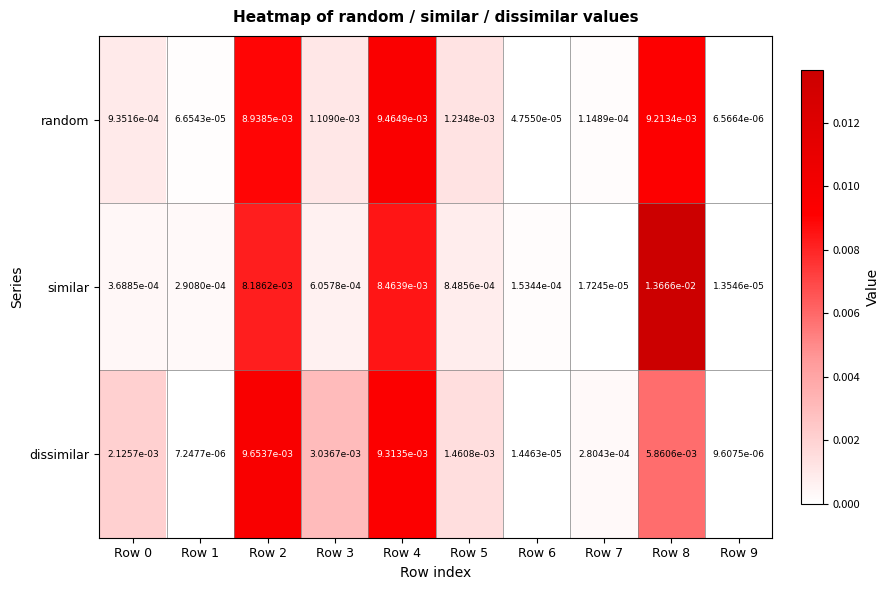

At Row 2, list the series in order from largest to smallest.

dissimilar, random, similar